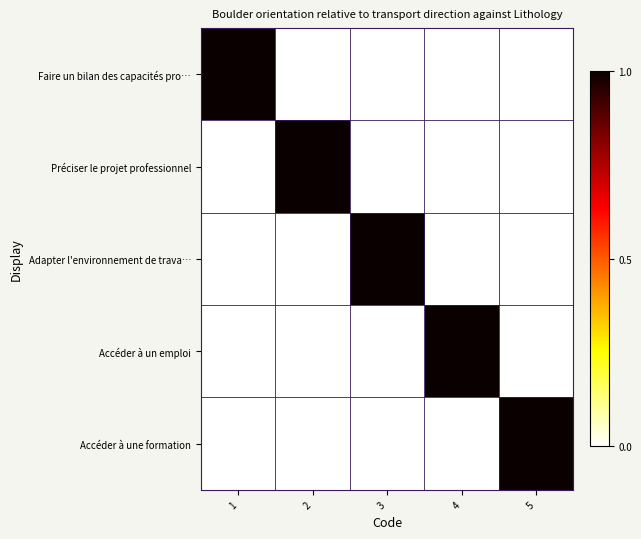

Rank the series by their maximum value, from lowest to highest.

Faire un bilan des capacités pro…, Préciser le projet professionnel, Adapter l'environnement de trava…, Accéder à un emploi, Accéder à une formation